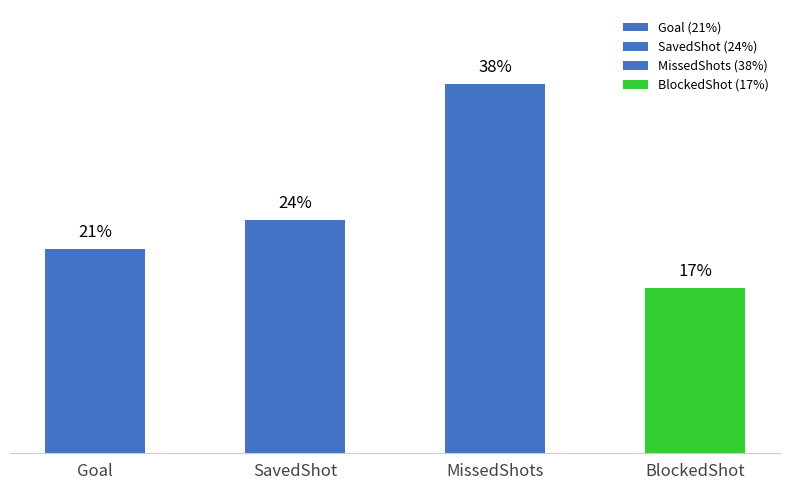

What is the label of the 3rd bar from the left?

MissedShots